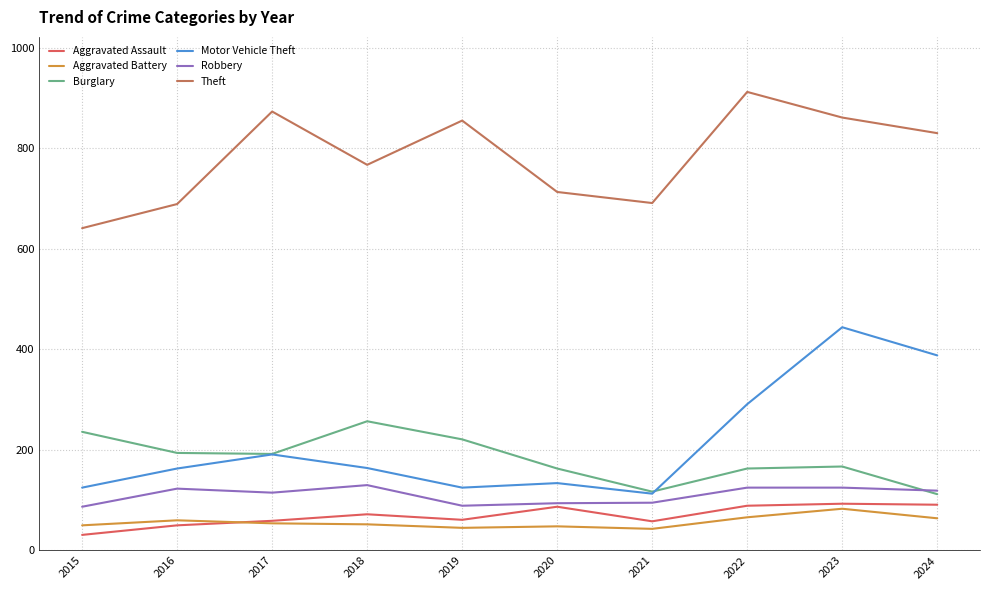

The value of Aggravated Assault at 2024 is 37. True or false?

False